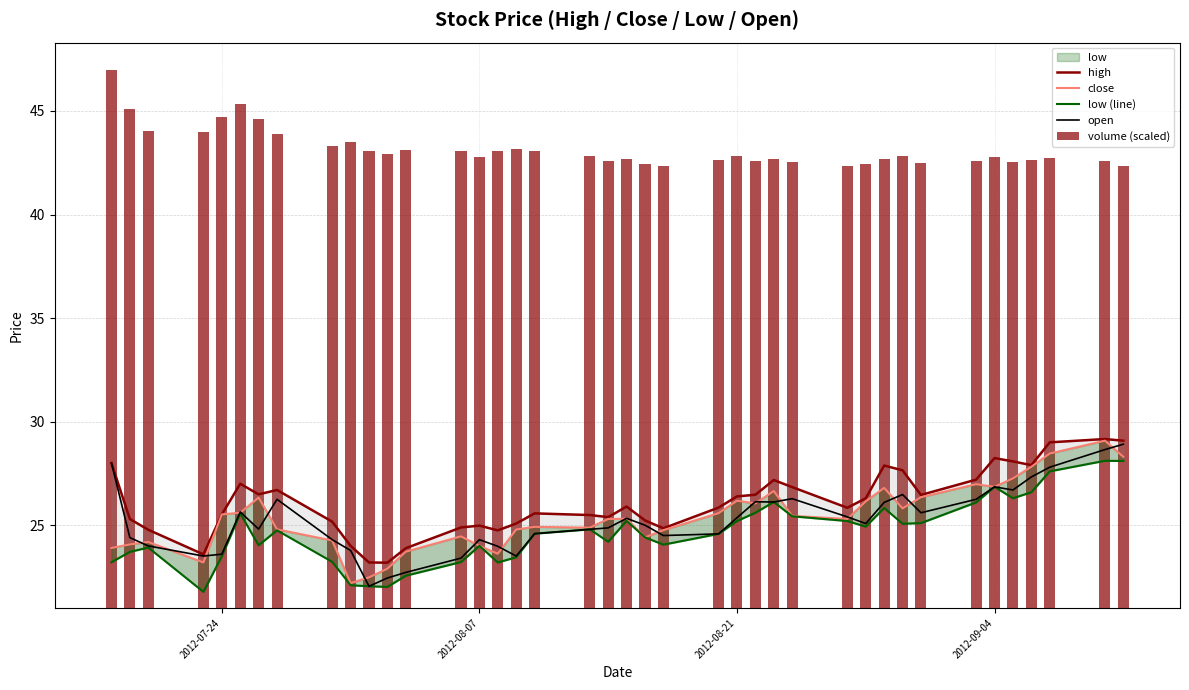

What is the highest value of the open series?

28.9